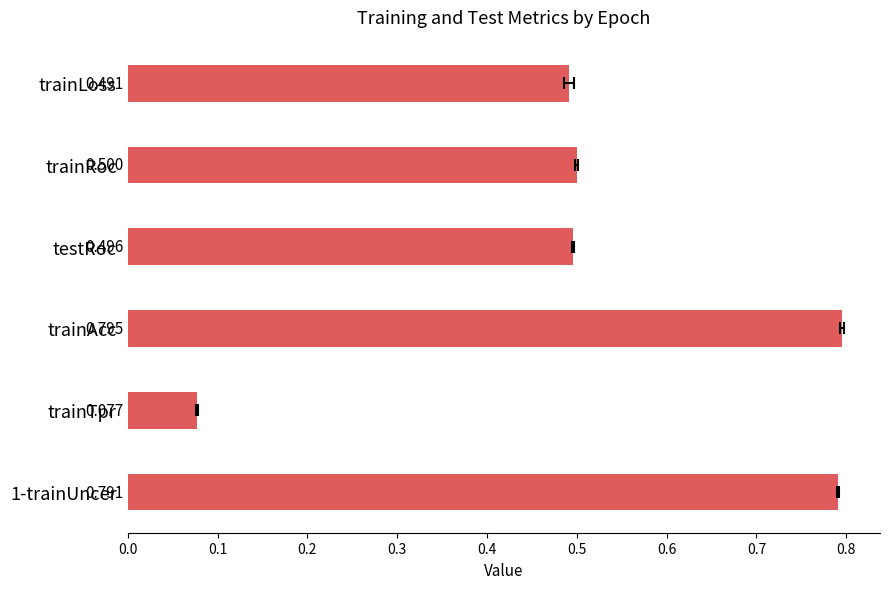

Between testRoc and 1-trainUncer, which is larger?

1-trainUncer